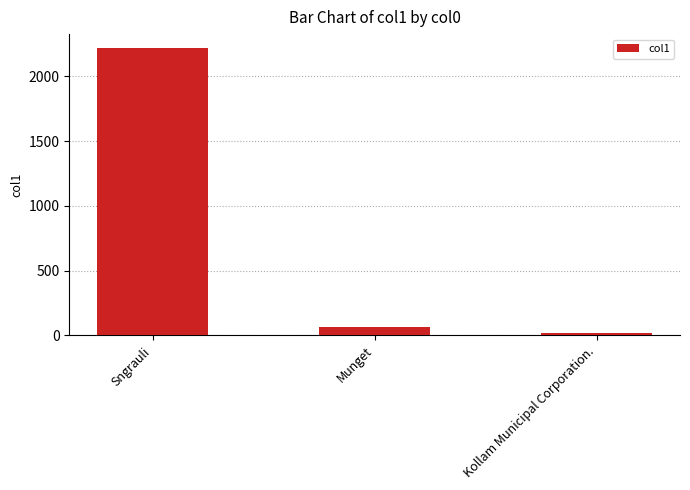

What is the difference between the maximum and minimum values?

2197.5